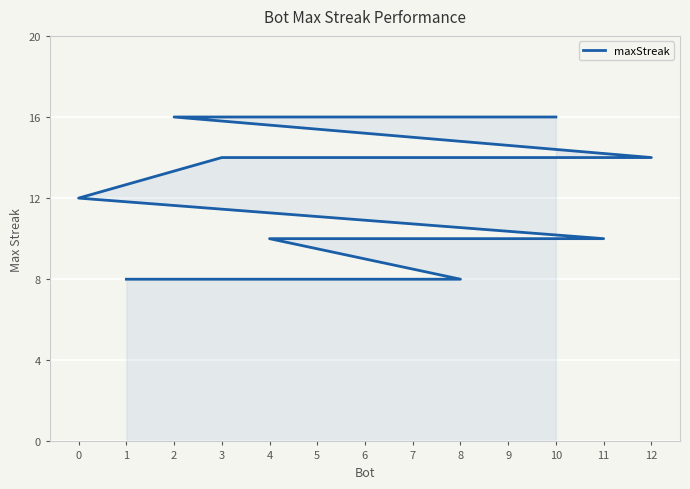

Reading left to right, what are all the values shown in this chart?

10=16	2=16	12=14	5=14	3=14	0=12	11=10	9=10	7=10	6=10	4=10	8=8	1=8